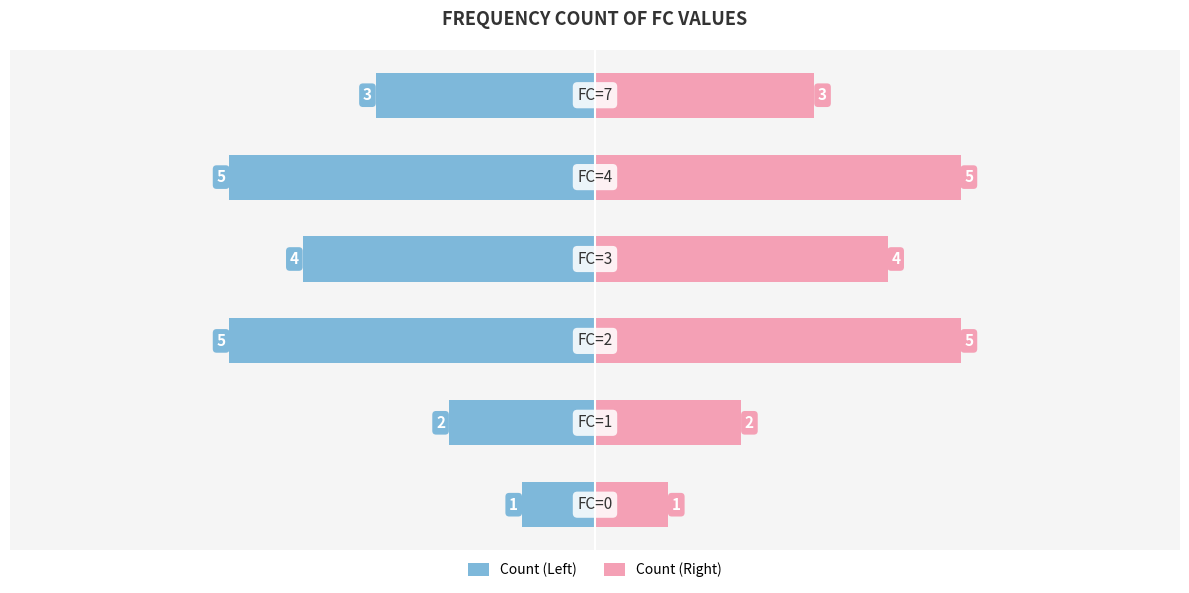

Which series has the largest total across all categories?

Count (Right)